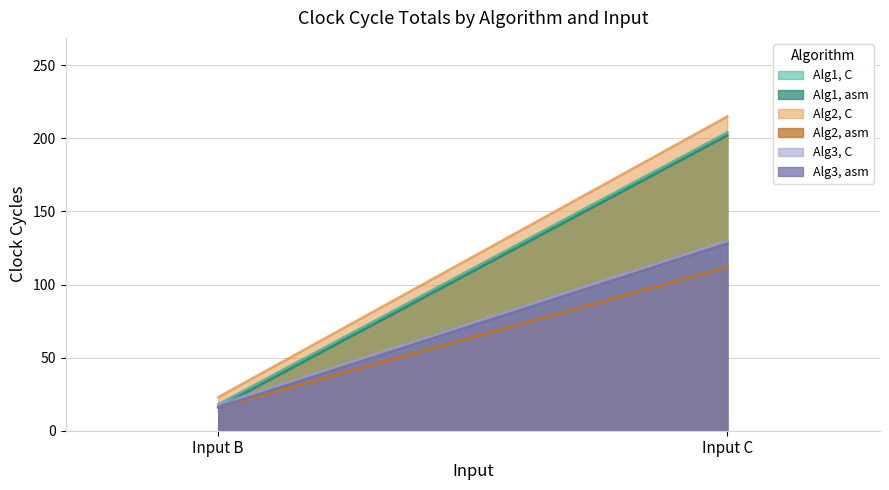

What is the difference between the Alg3, C values at Input B and Input C?

112